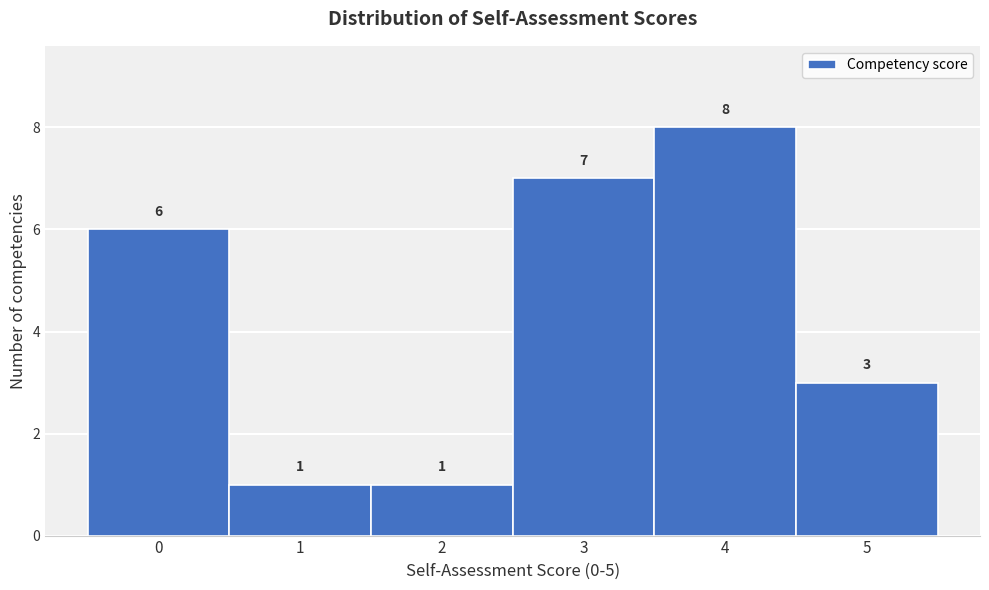

Reading left to right, transcribe this chart: for each bar, give the range it covers on the x-axis and its height.

-0.5 to 0.5: 6
0.5 to 1.5: 1
1.5 to 2.5: 1
2.5 to 3.5: 7
3.5 to 4.5: 8
4.5 to 5.5: 3